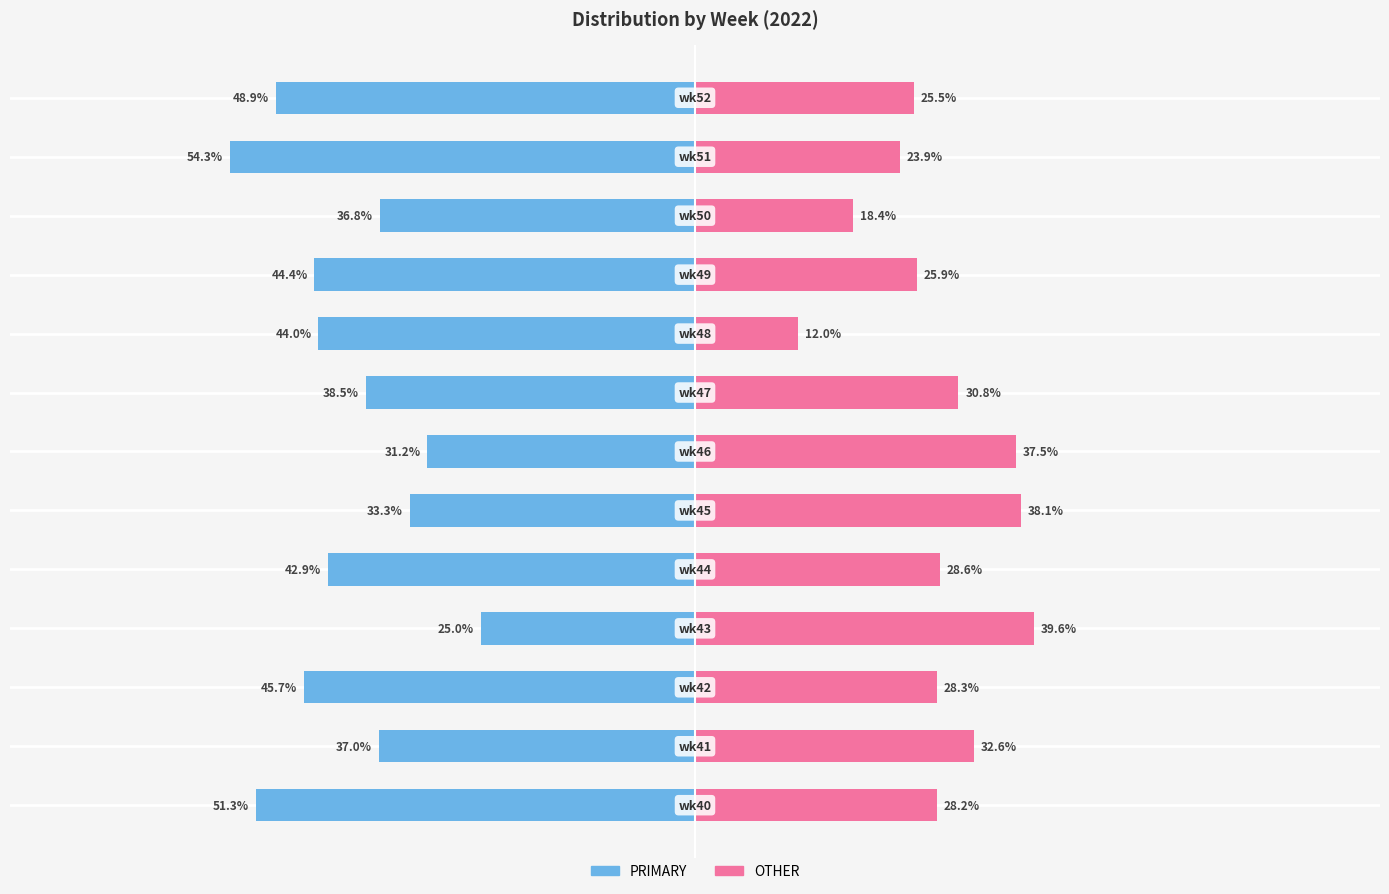

What are all the series names shown in the legend?

PRIMARY, OTHER